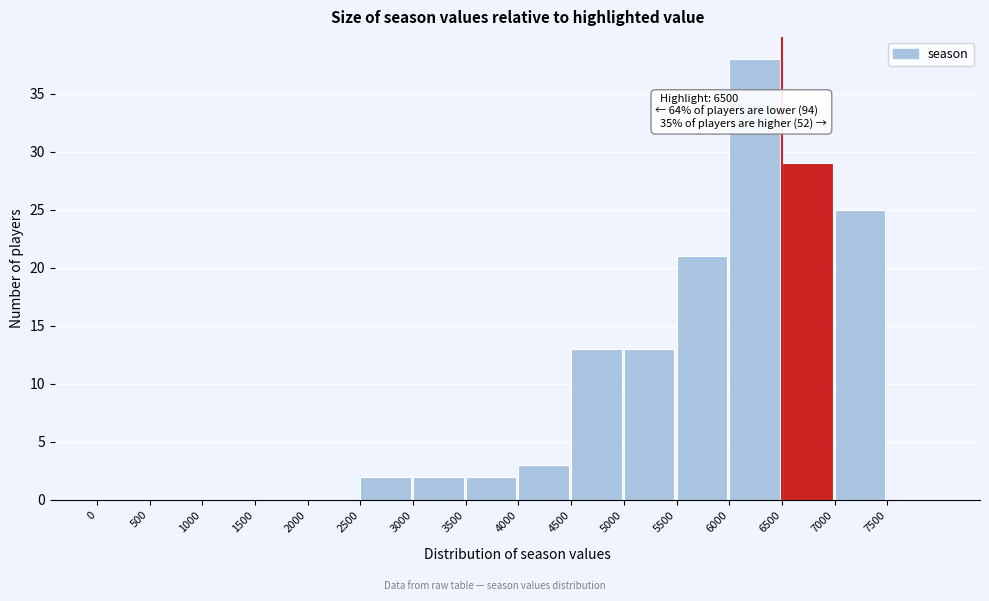

Over which range of the x-axis is the bar tallest?

6000 to 6500